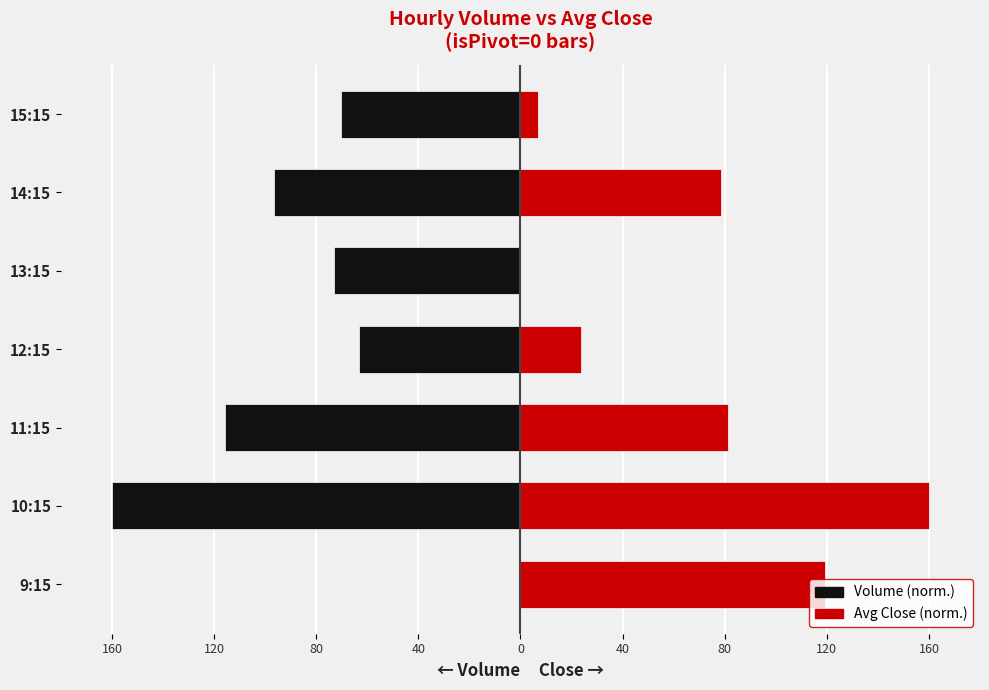

What is the value of the Volume (normalized) bar at the 2nd from the left?

-160.0